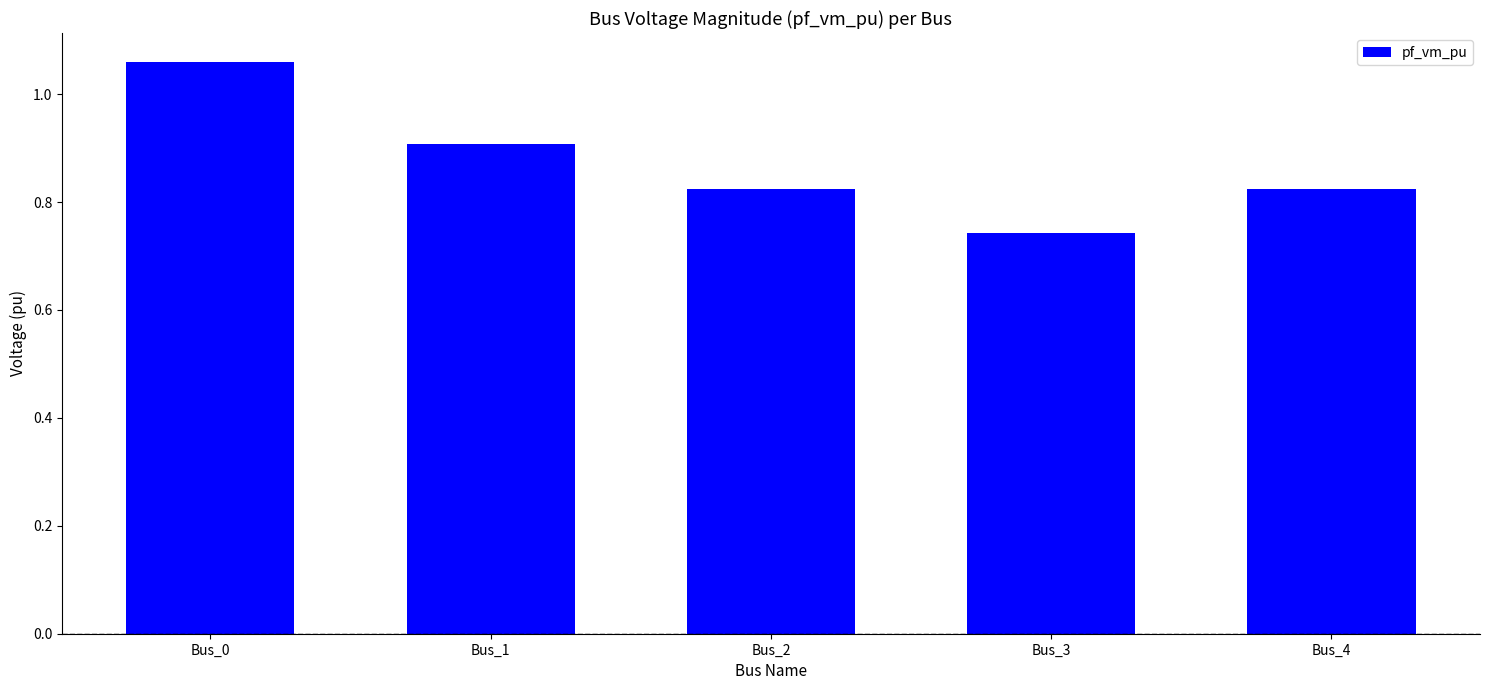

Is it true that the value at Bus_3 is 0.2?

False